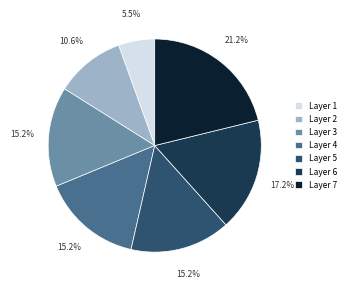

What is the ratio of the value at Layer 5 to the value at Layer 1?

2.8